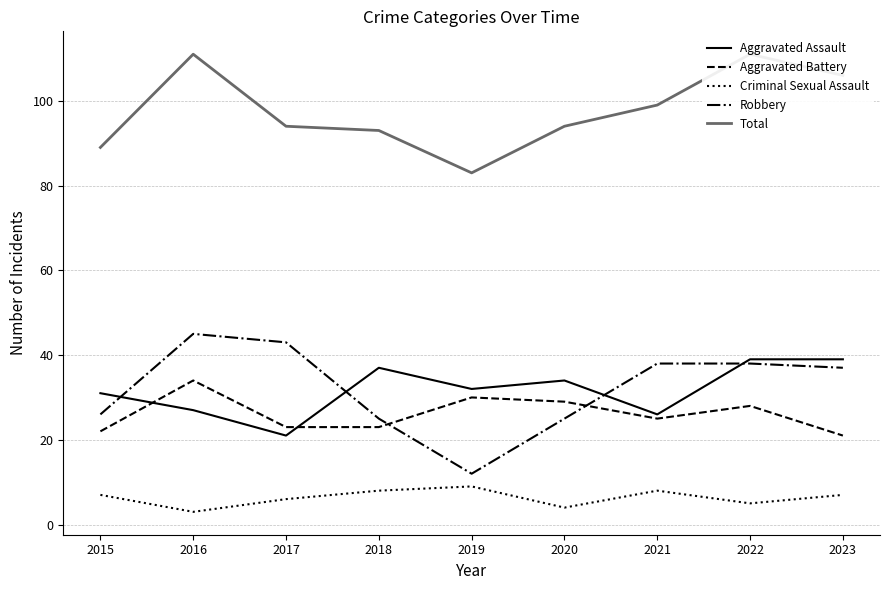

At which category does Robbery reach its first local valley?

2019